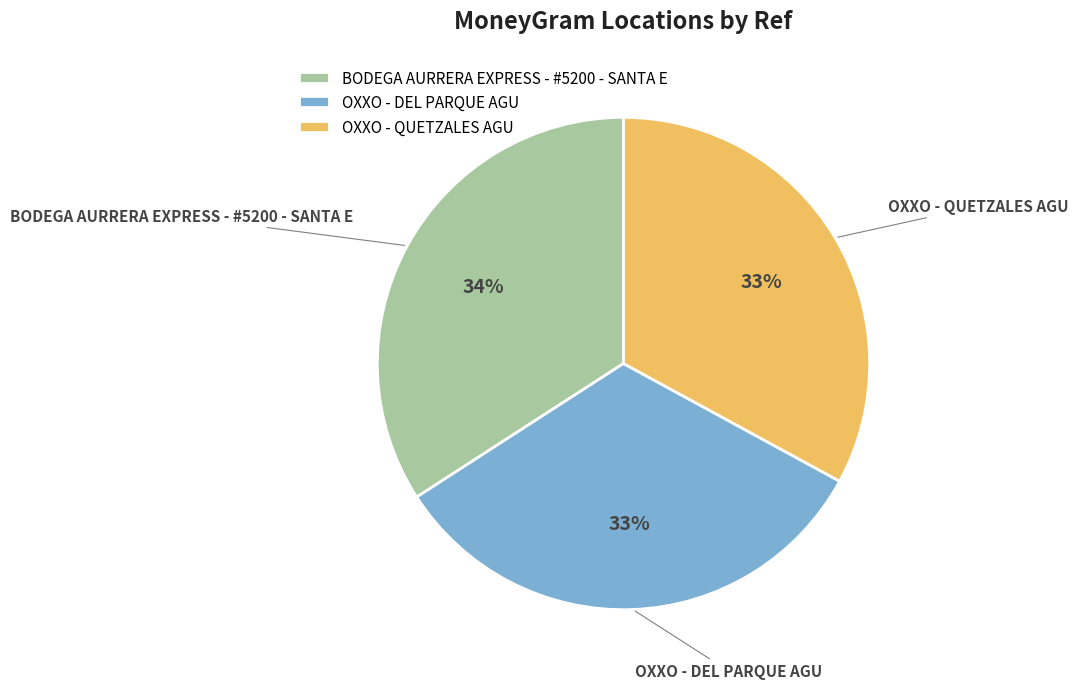

To the nearest percent, what is the difference between the largest and smallest slice percentages?

1%